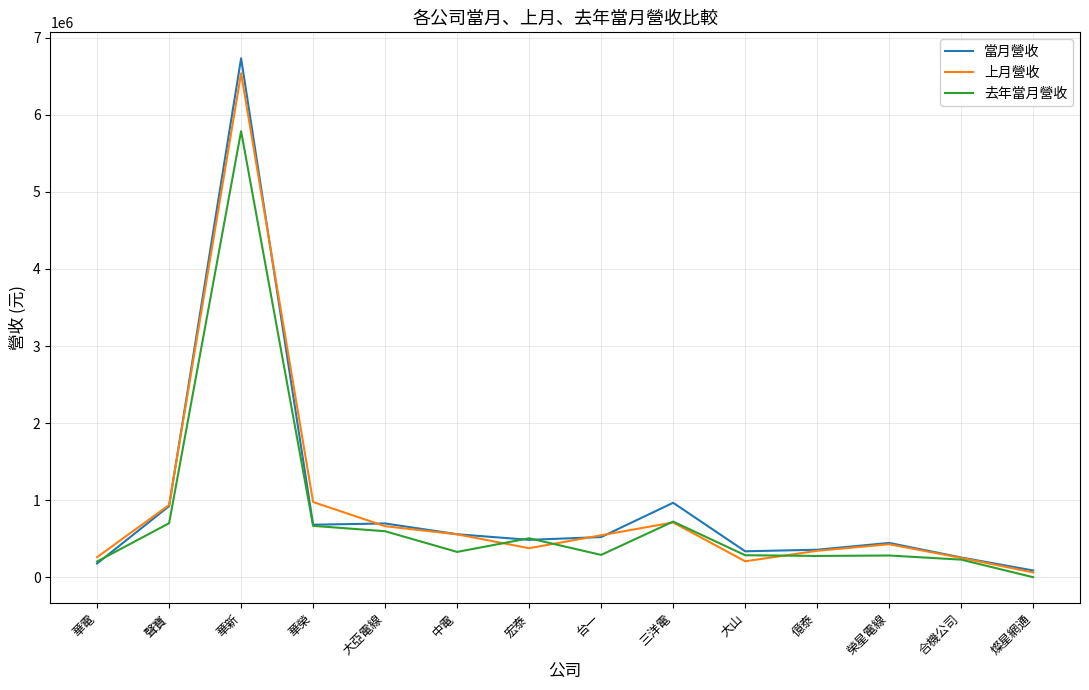

What are all the series names shown in the legend?

當月營收, 上月營收, 去年當月營收